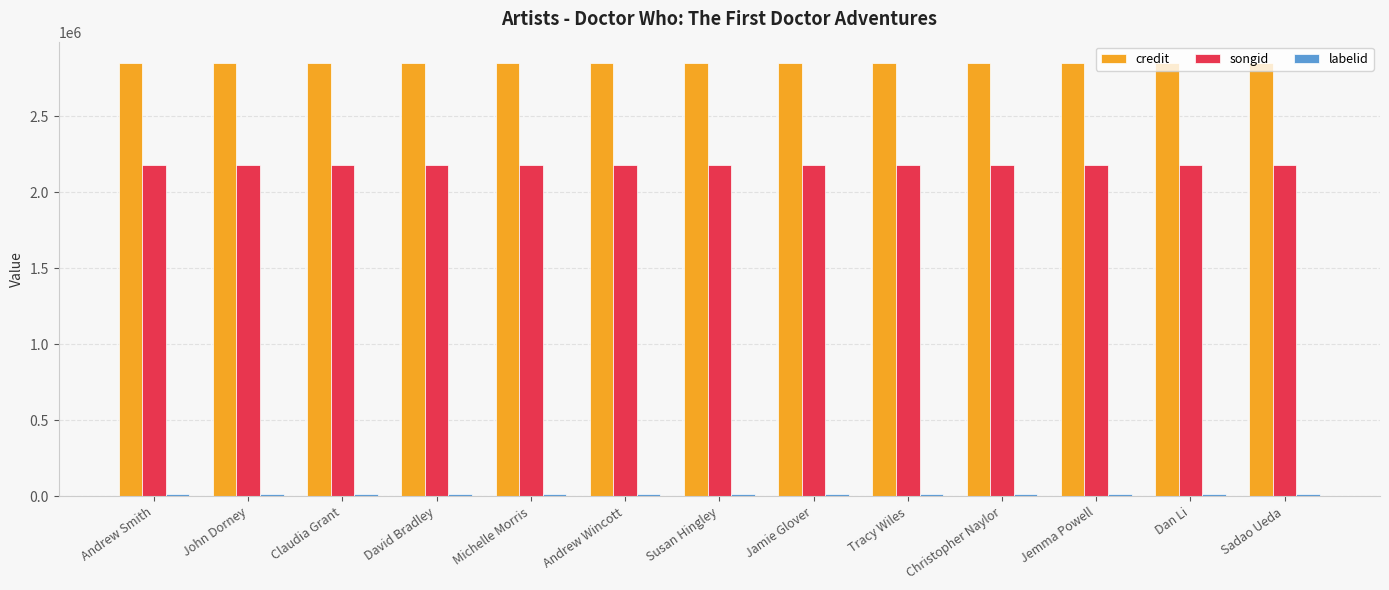

At how many categories does at least one series exceed 2745202?

13